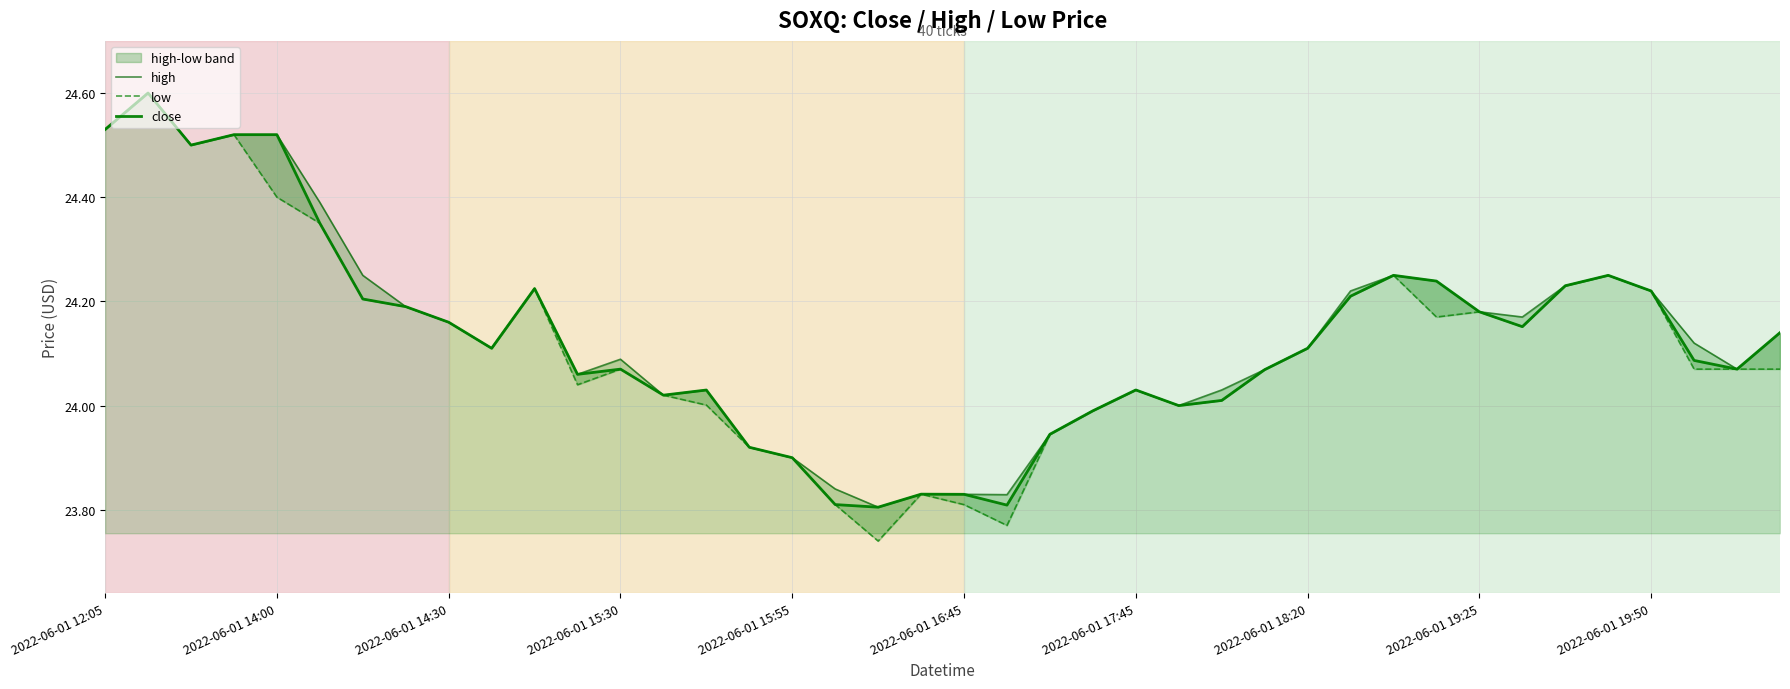

What are all the series names shown in the legend?

high, low, close